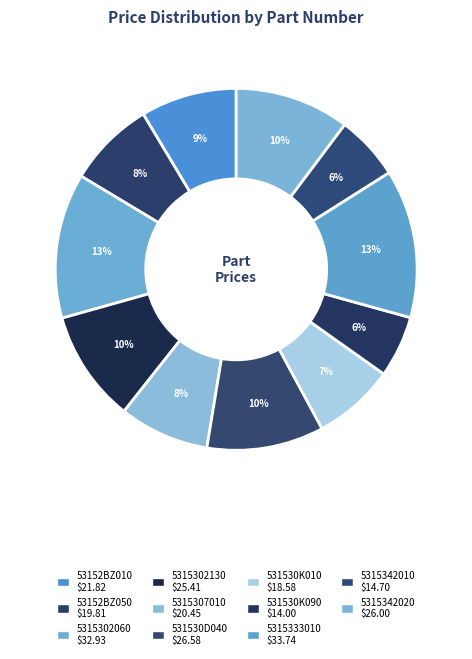

Rank the categories by value from highest to lowest.

5315333010, 5315302060, 531530D040, 5315342020, 5315302130, 53152BZ010, 5315307010, 53152BZ050, 531530K010, 5315342010, 531530K090